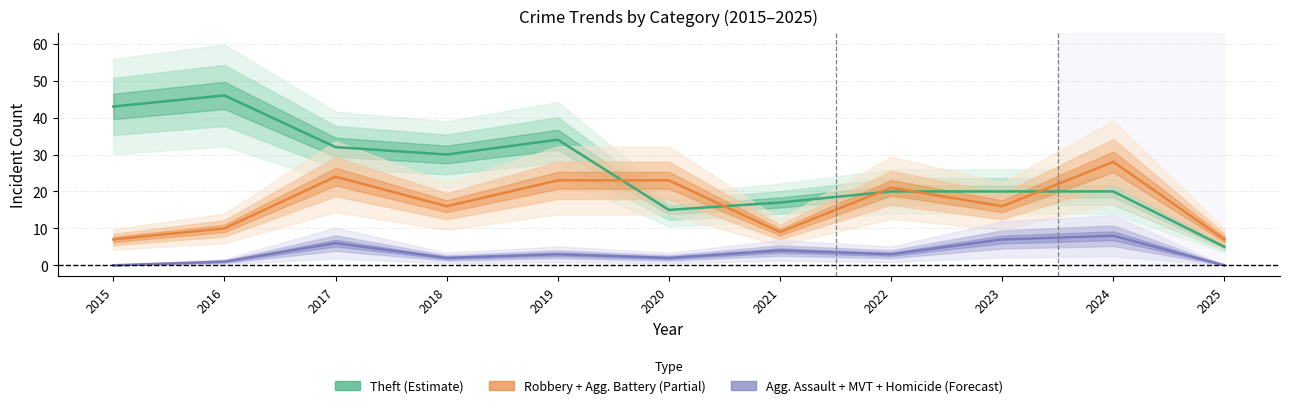

What is the maximum value for Agg. Assault + MVT + Homicide (Forecast)?

8